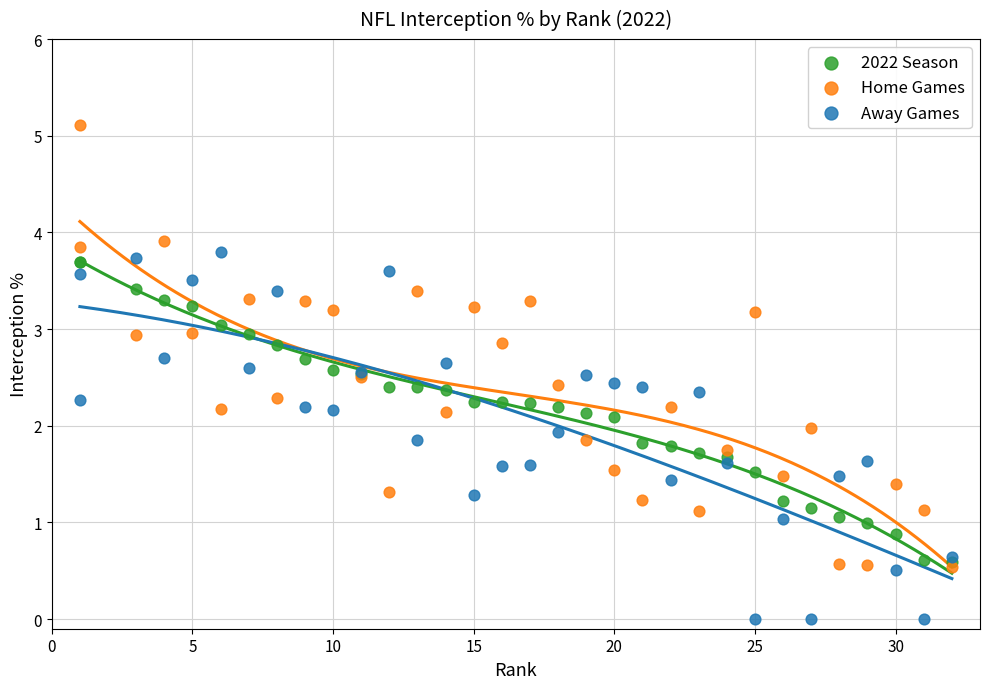

What are all the series names shown in the legend?

2022 Season, Home Games, Away Games